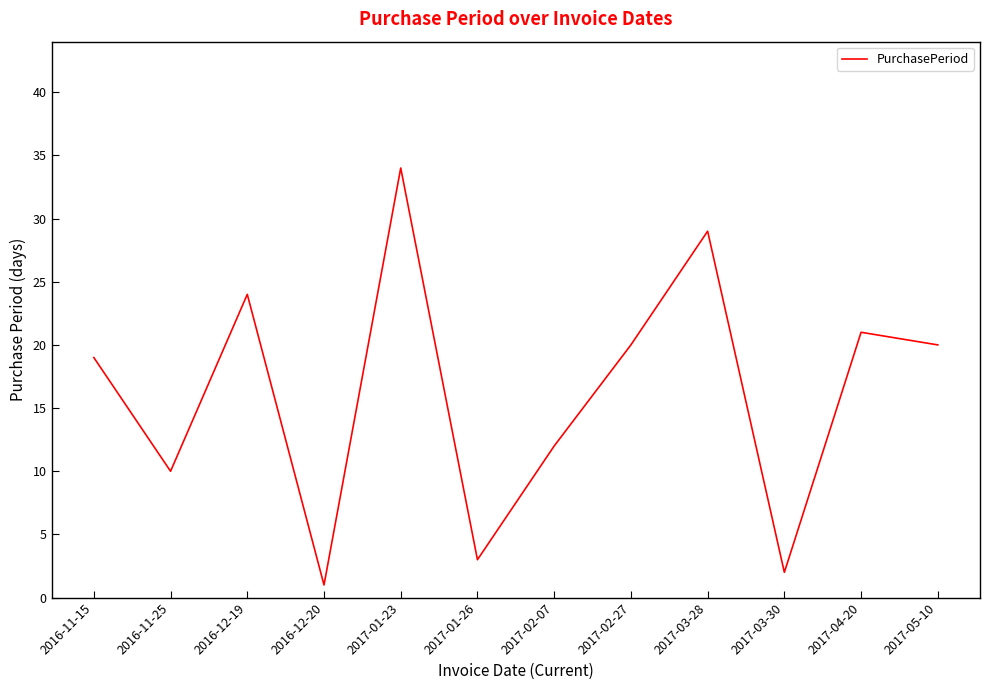

True or false: the data shows 12 at 2017-02-07.

True